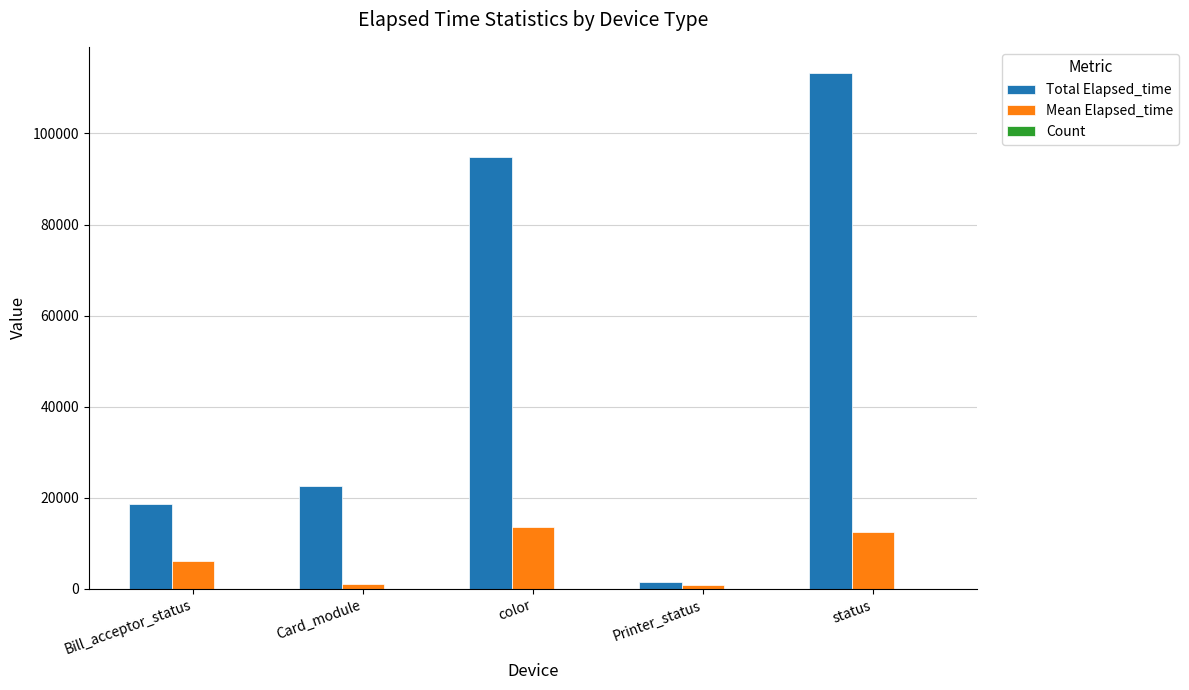

Between color and Printer_status, which series saw the biggest shift?

Total Elapsed_time